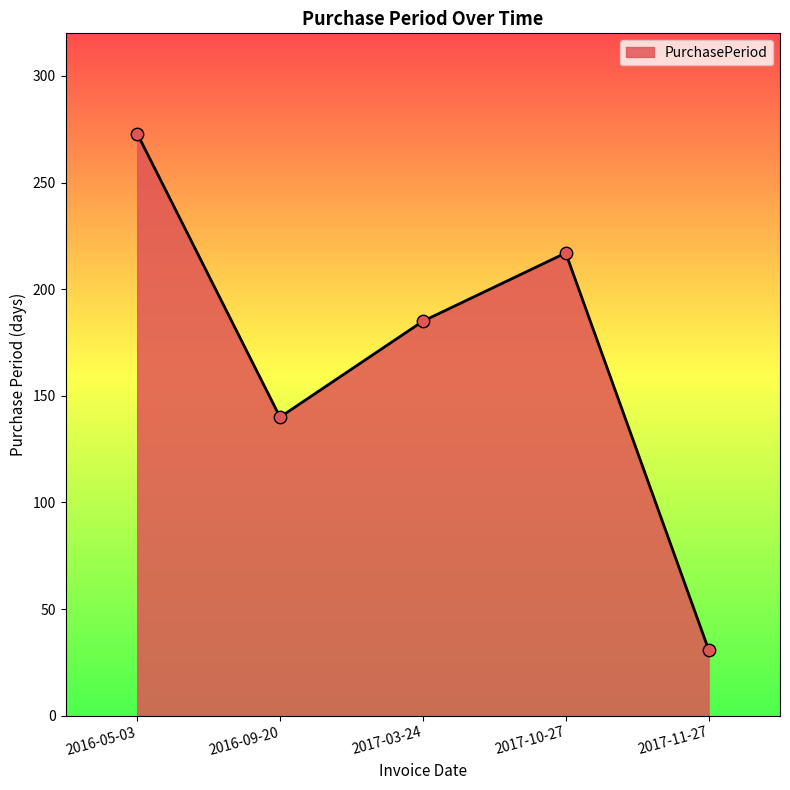

What is the ratio of the value at 2016-09-20 to the value at 2017-10-27?

0.6